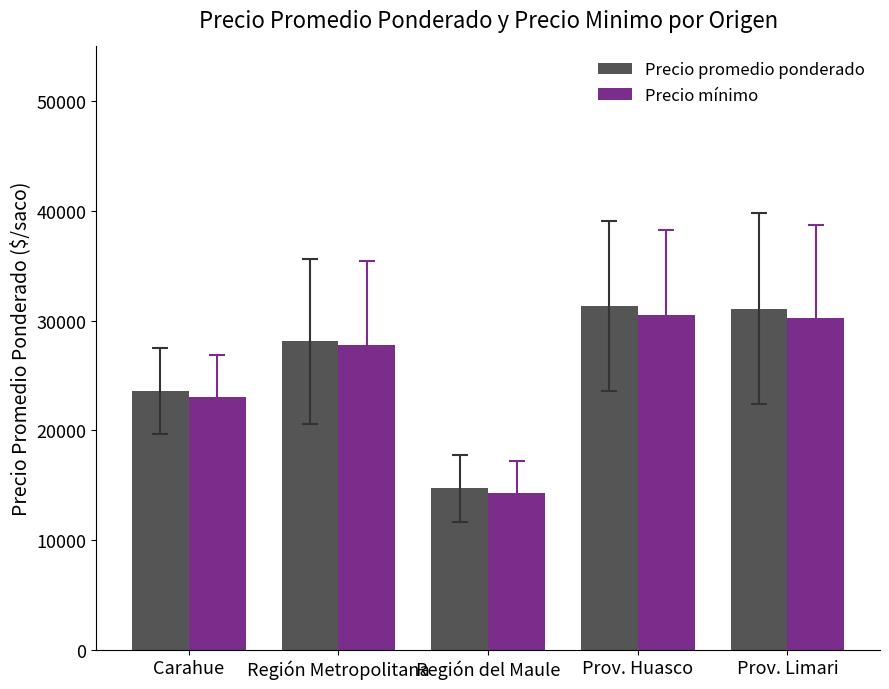

What is the difference between the Precio mínimo values at Región del Maule and Prov. Limari?

15950.0